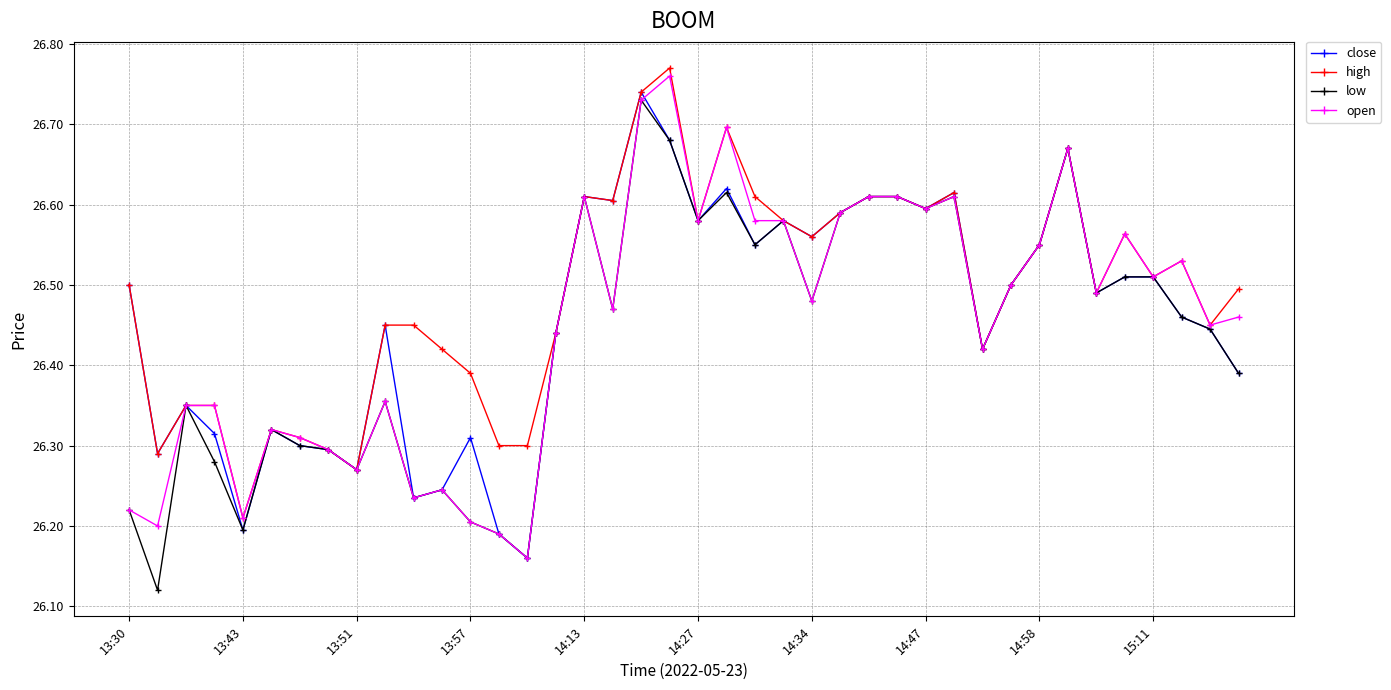

At how many categories does at least one series exceed 26?

40